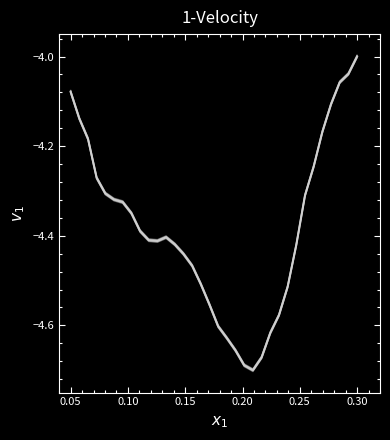

What is the value of the 4th point from the left?

-4.3